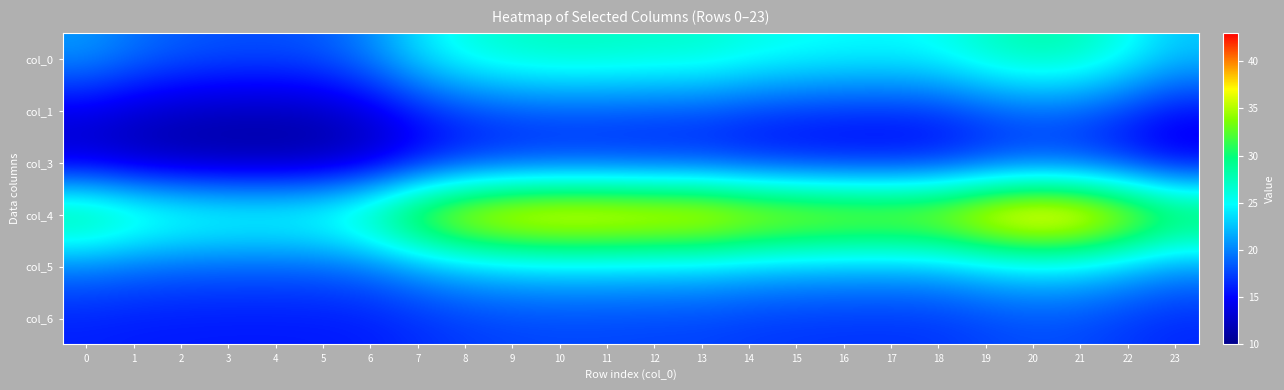

What is the greatest value displayed?

42.6